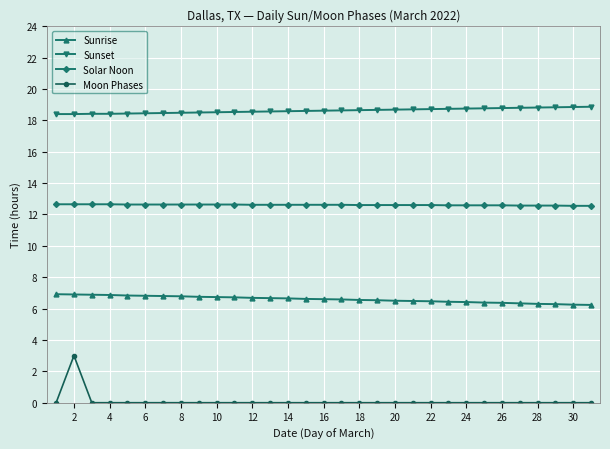

Which series has the widest spread of values?

Moon Phases